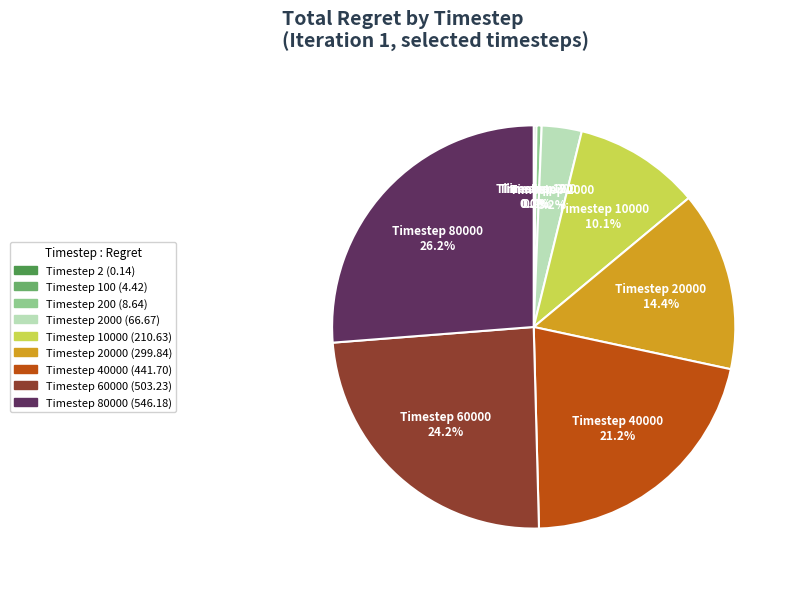

Is there any slice that represents more than half of the pie?

No